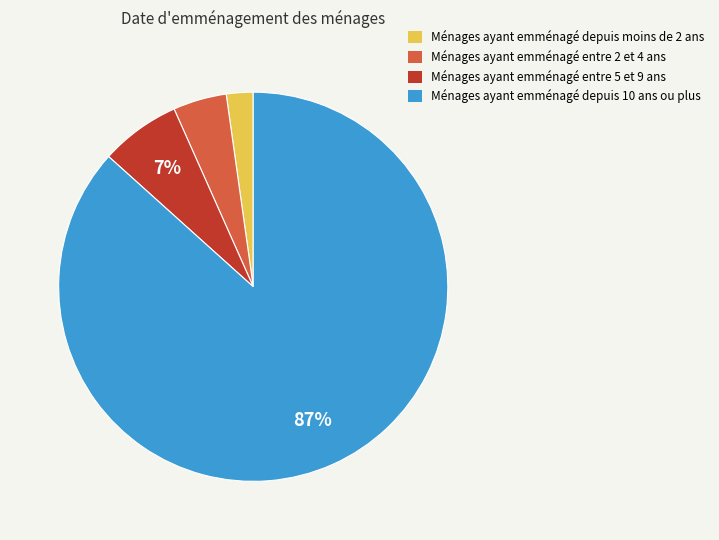

To the nearest percent, what is the average slice percentage?

25%